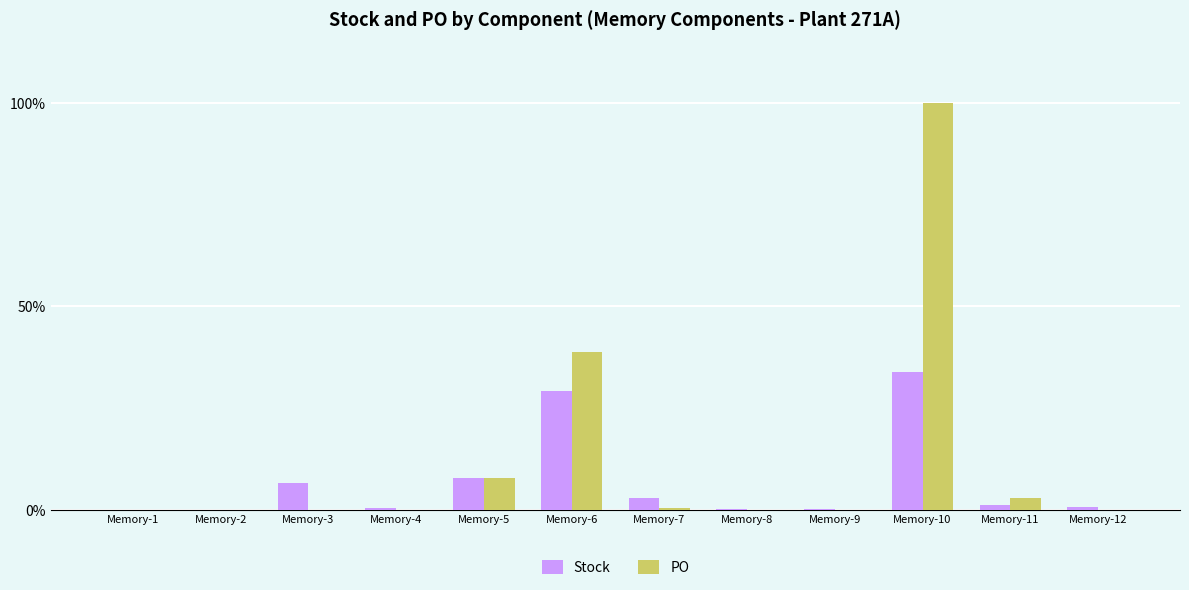

What is the maximum value for Stock?

33.8